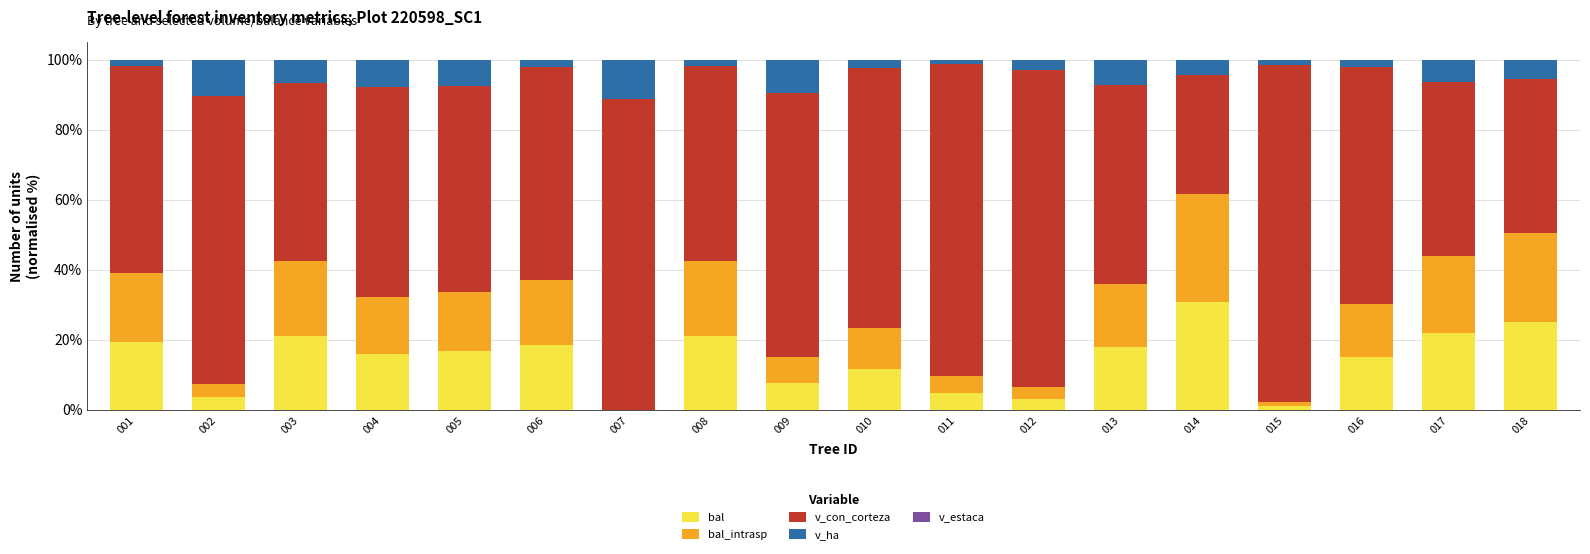

At which label does bal reach its minimum?

007